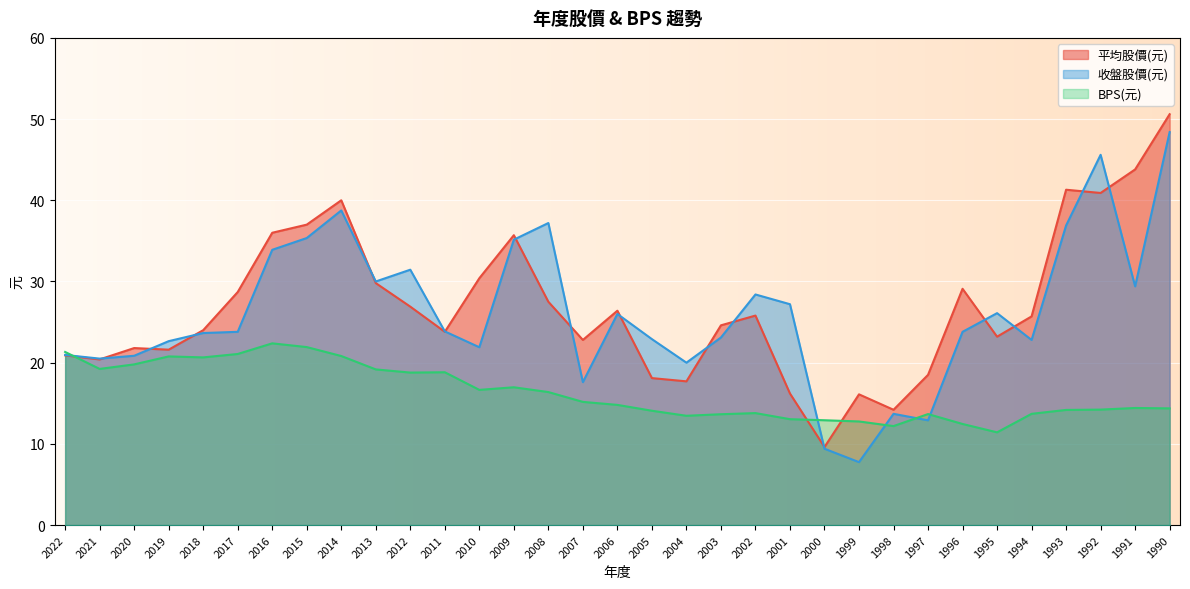

At which label does BPS(元) first exceed 14?

2022